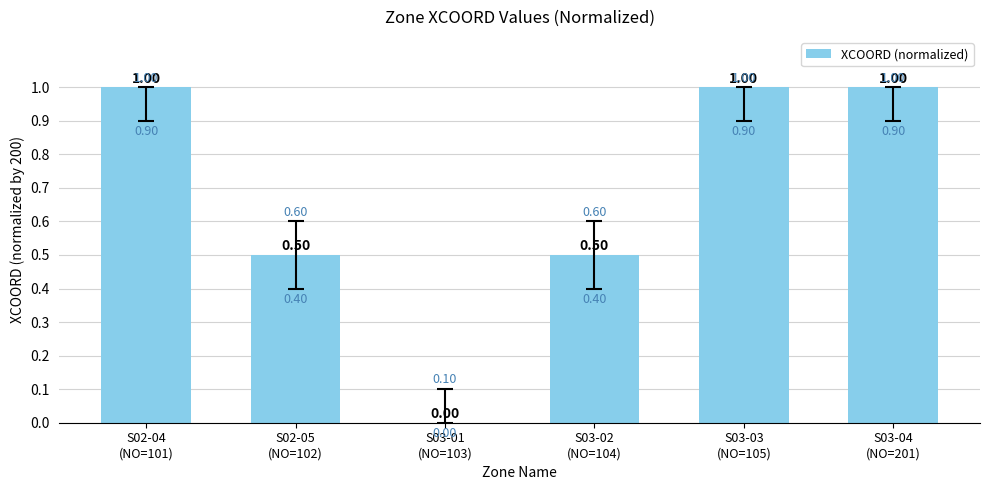

Rank the categories by value from highest to lowest.

S02-04
(NO=101), S03-03
(NO=105), S03-04
(NO=201), S02-05
(NO=102), S03-02
(NO=104), S03-01
(NO=103)